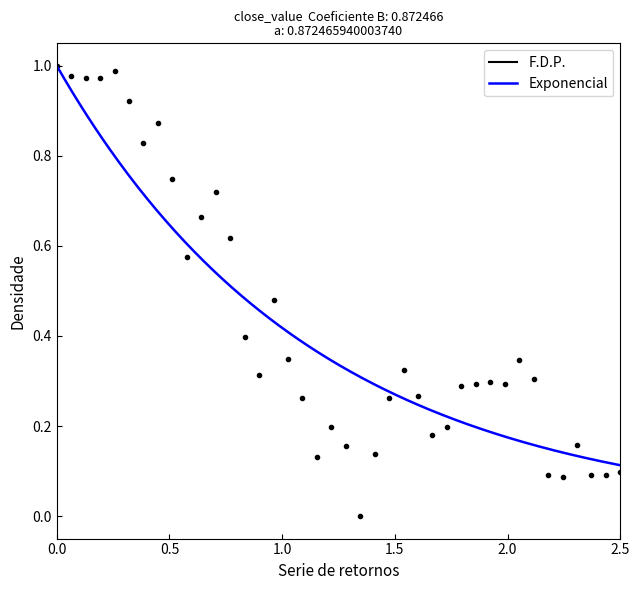

True or false: the data has more than 2 interior local peaks.

True